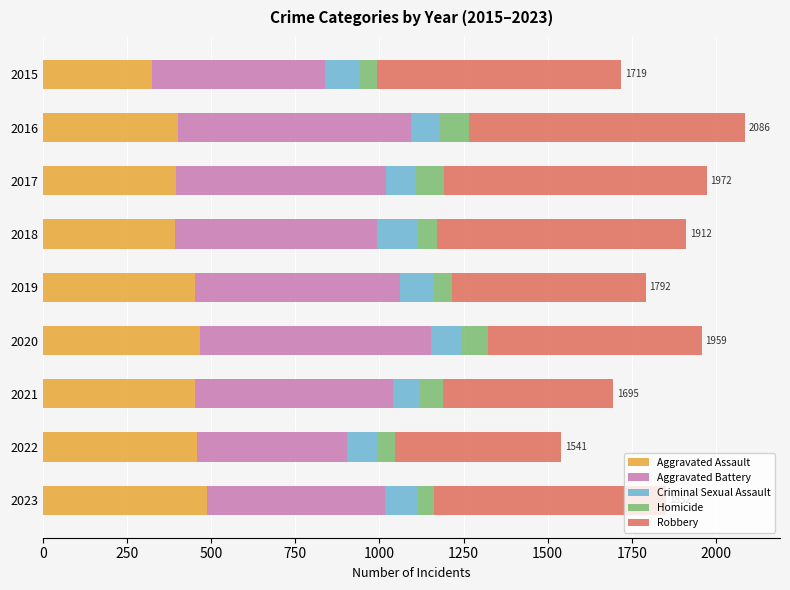

Count the number of categories in the chart.

9